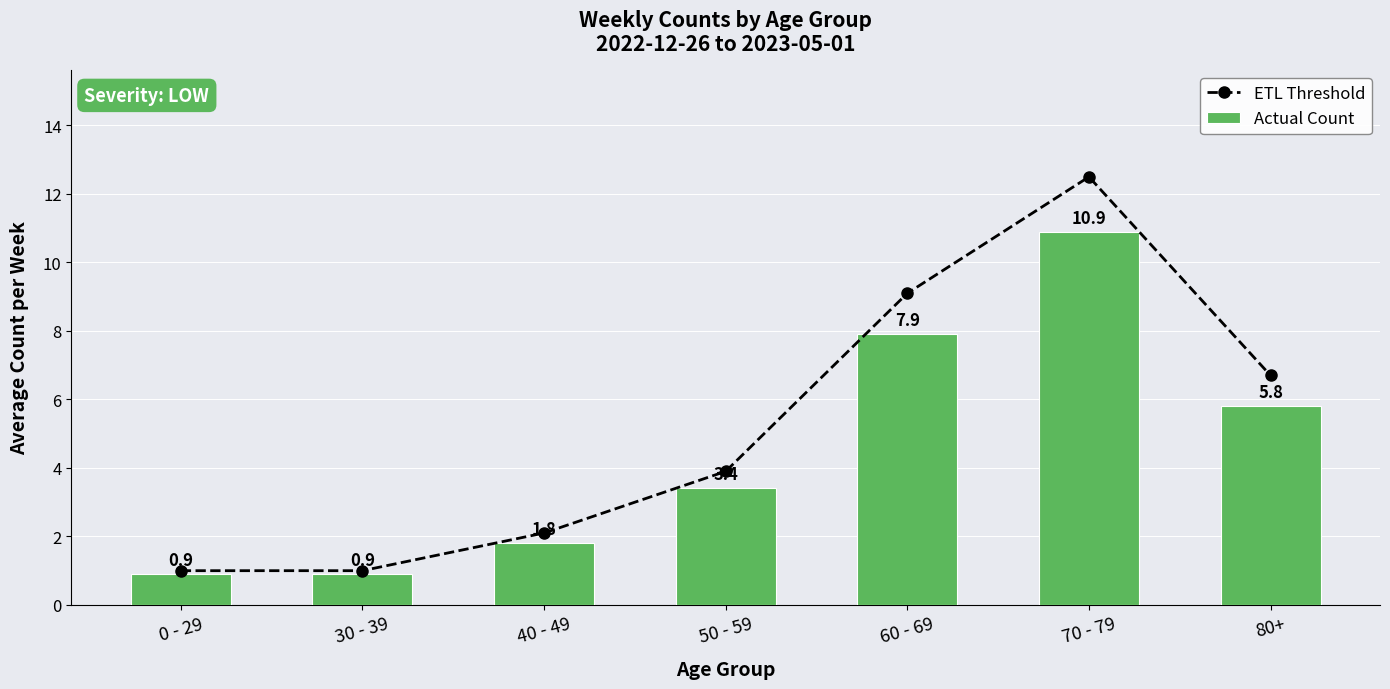

What is the difference between the second highest and minimum values in the Actual Count series?

7.0